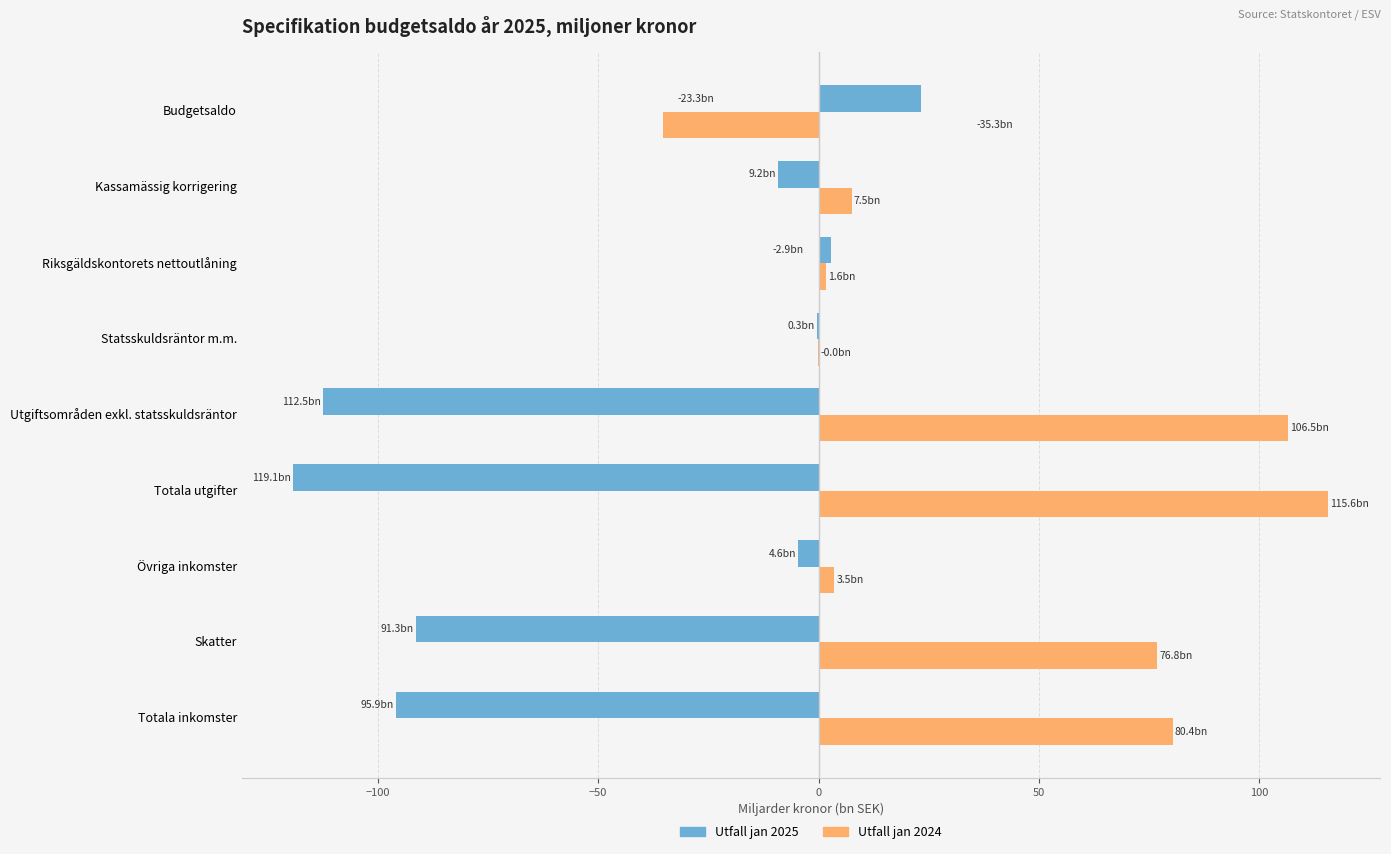

Which series has the largest total across all categories?

Utfall jan 2024